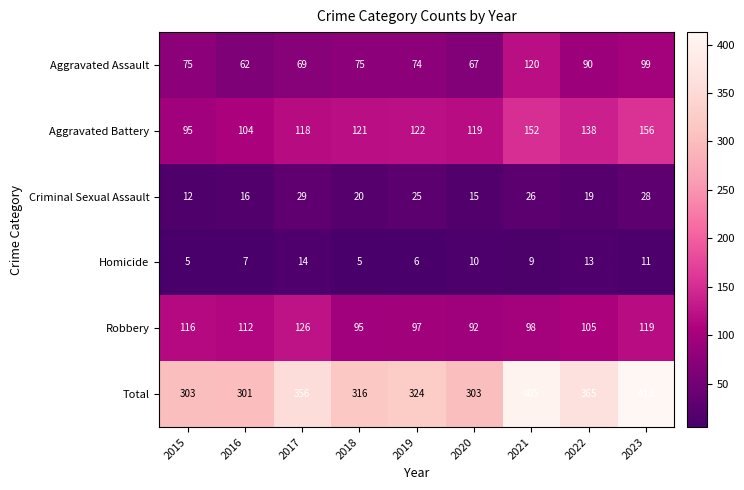

What is the sum of the Criminal Sexual Assault values at 2022 and 2023?

47